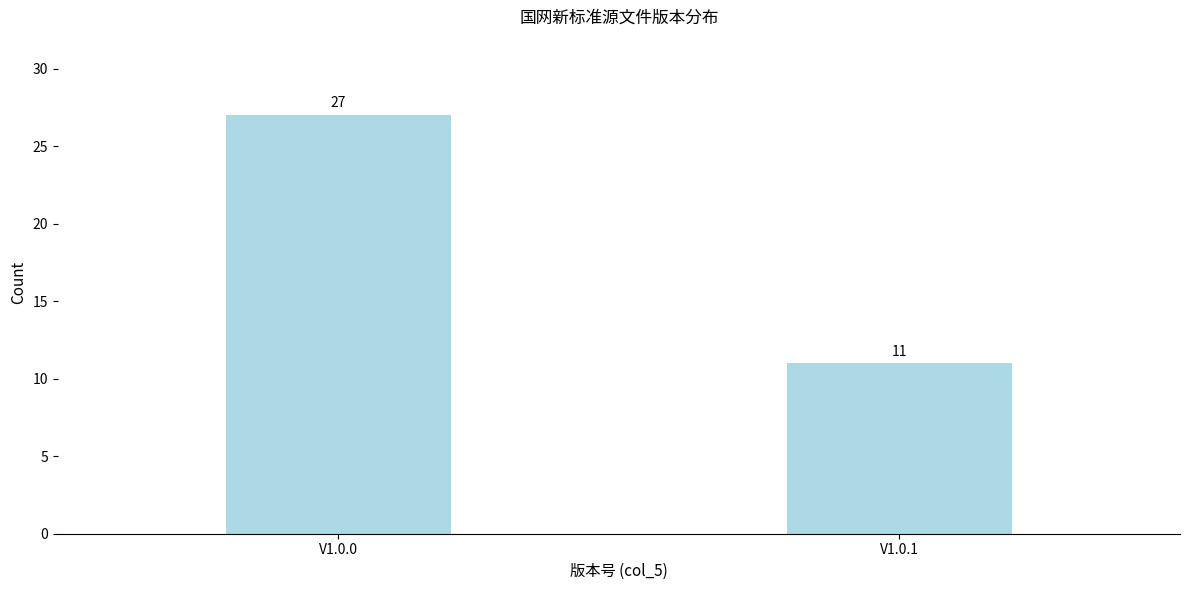

Reading left to right, list all the values displayed in this chart.

V1.0.0=27	V1.0.1=11